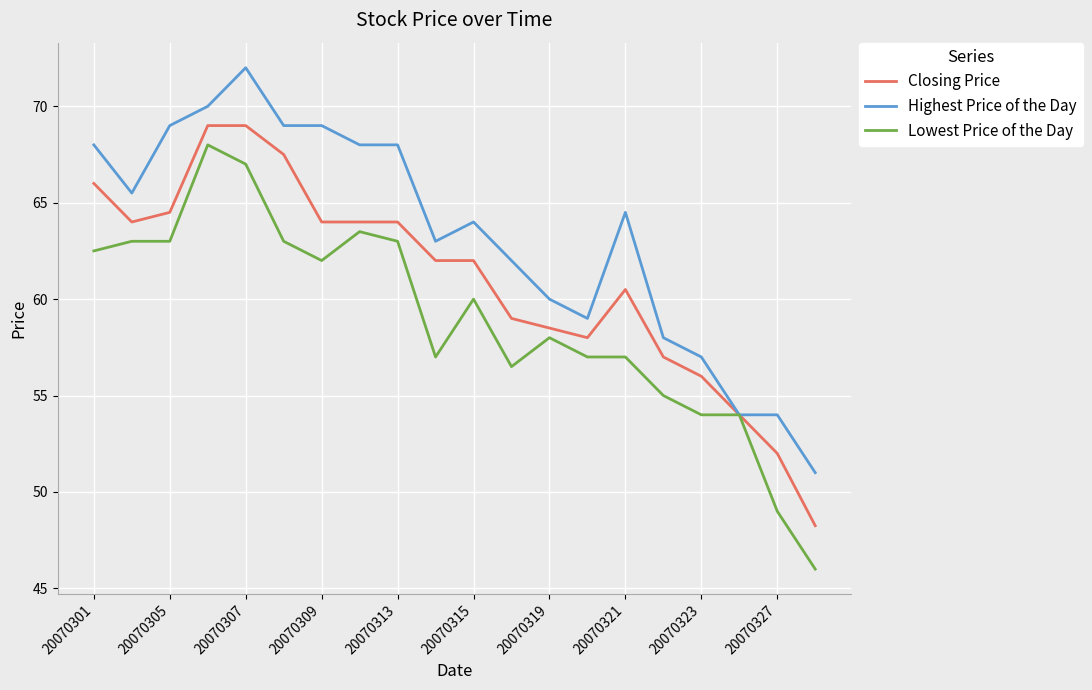

What is the highest value of the Closing Price series?

69.0